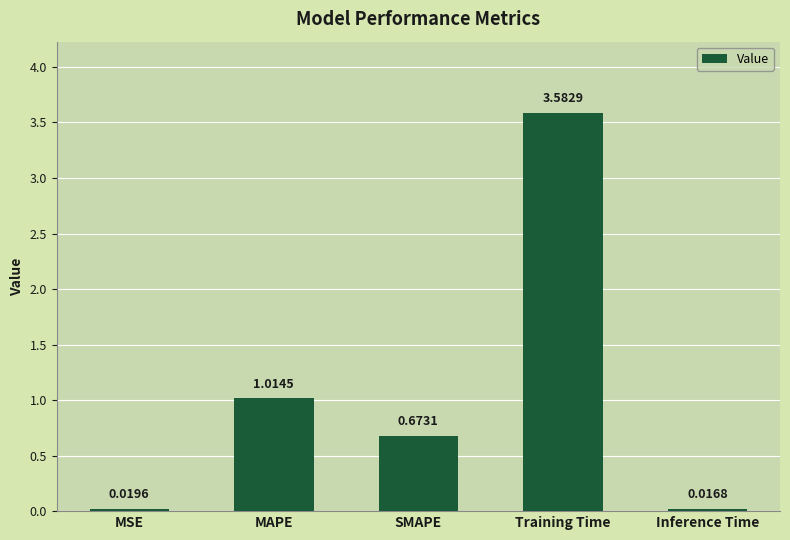

List the labels in order of value, smallest first.

Inference Time, MSE, SMAPE, MAPE, Training Time